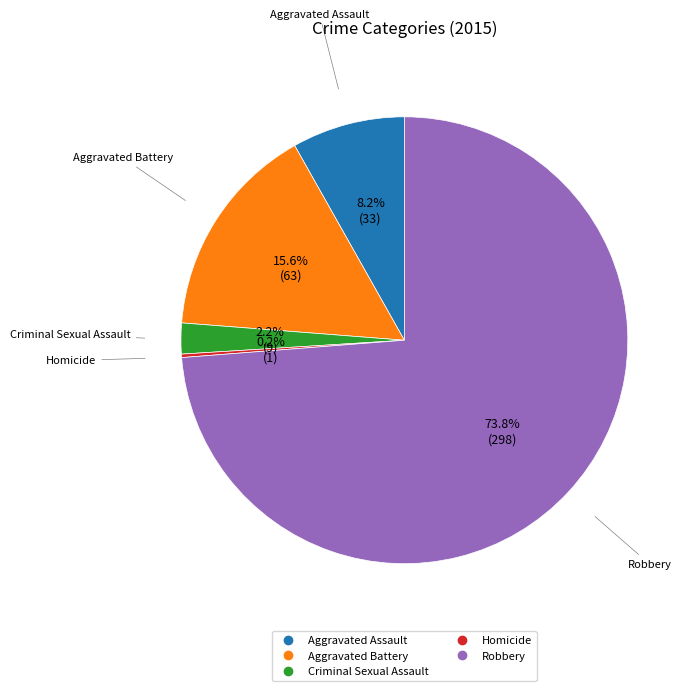

To the nearest percent, what is the average slice percentage?

20%